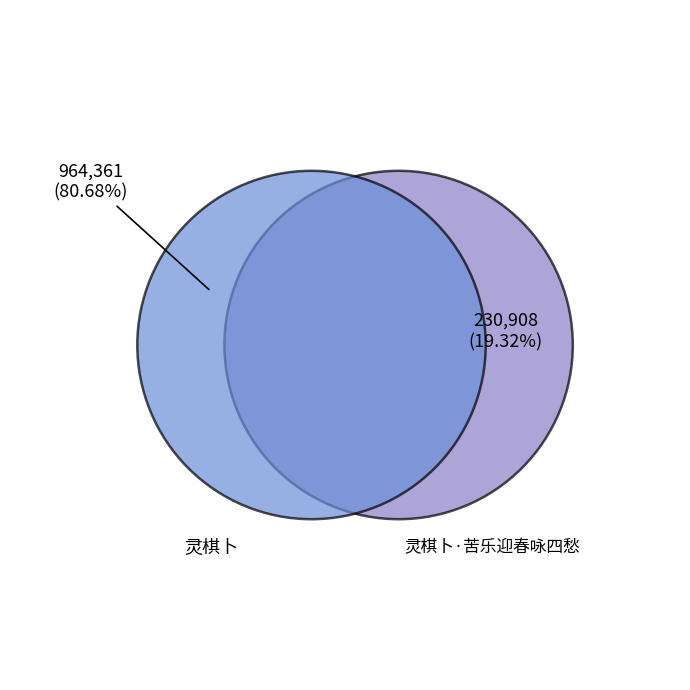

Does 灵棋卜 account for over 50% of the chart?

Yes